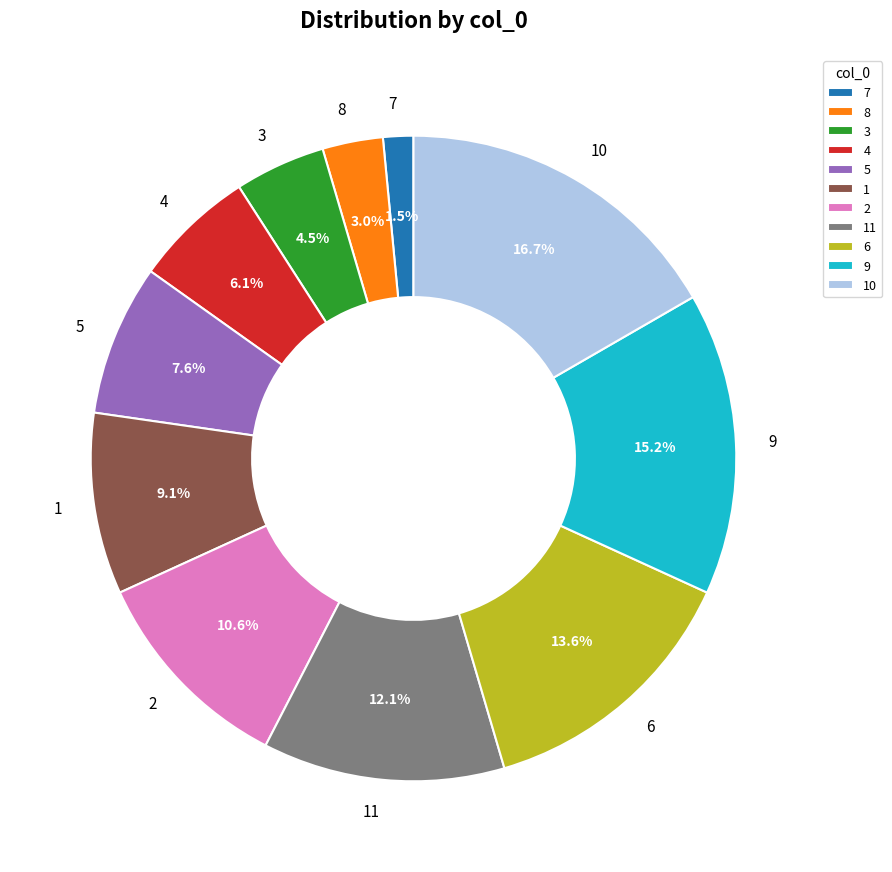

Is 10 the majority of the pie?

No